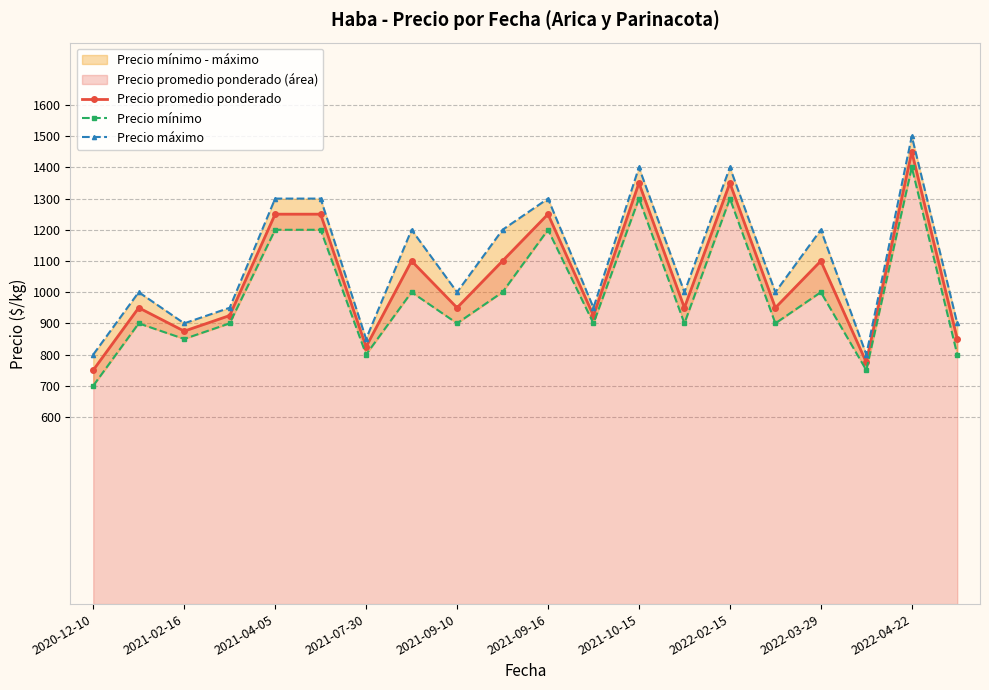

True or false: Precio mínimo and Precio máximo intersect in this chart.

False